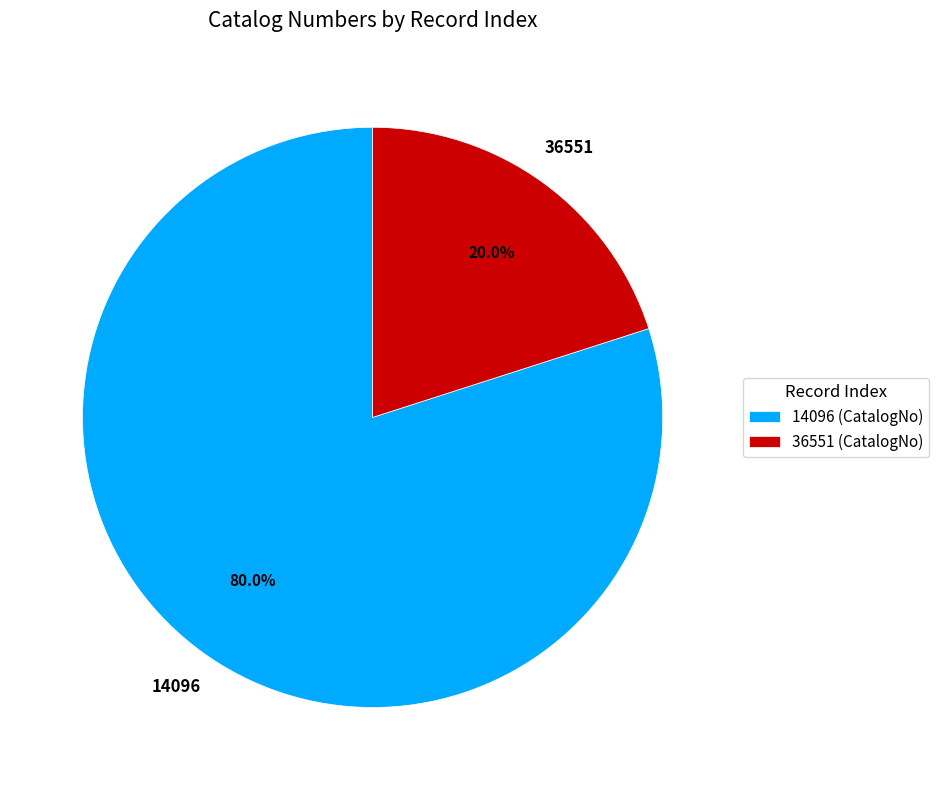

To the nearest percent, what is the combined percentage of 36551 and 14096?

100%